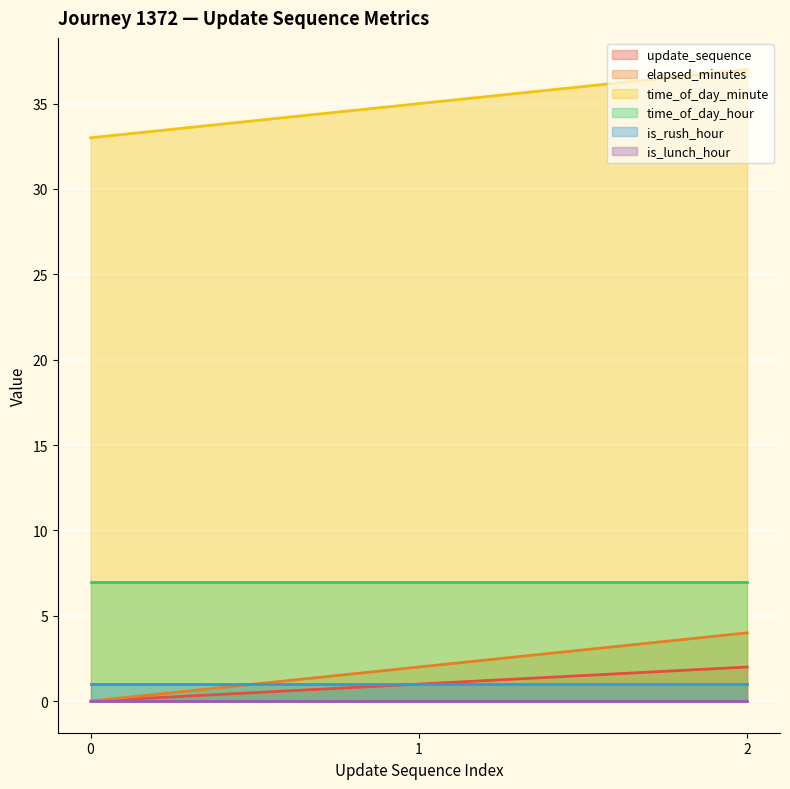

At which label is elapsed_minutes closest to 2?

1